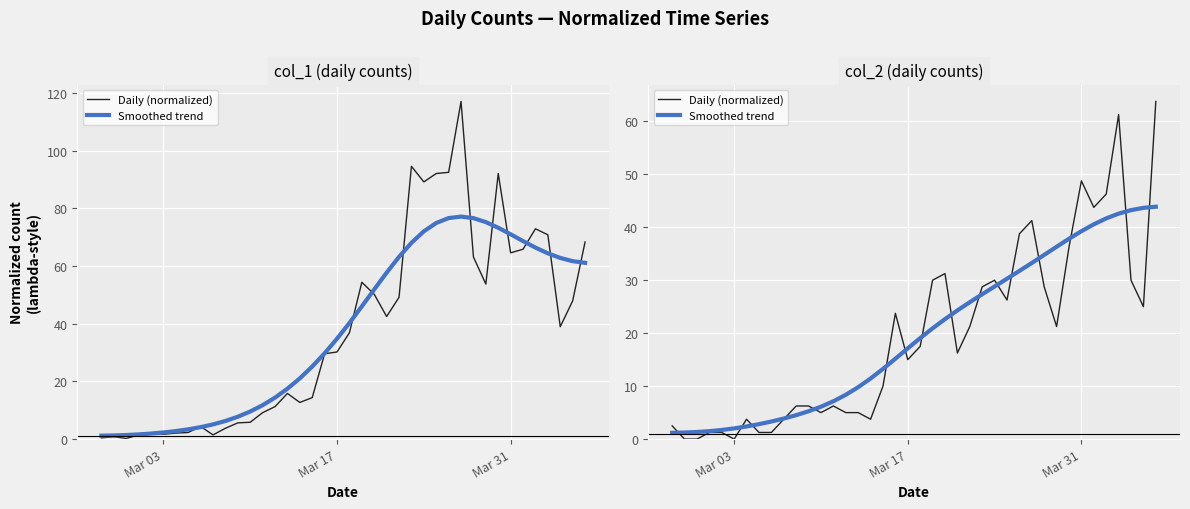

True or false: Smoothed trend has a value of 0.9 at 3.

False